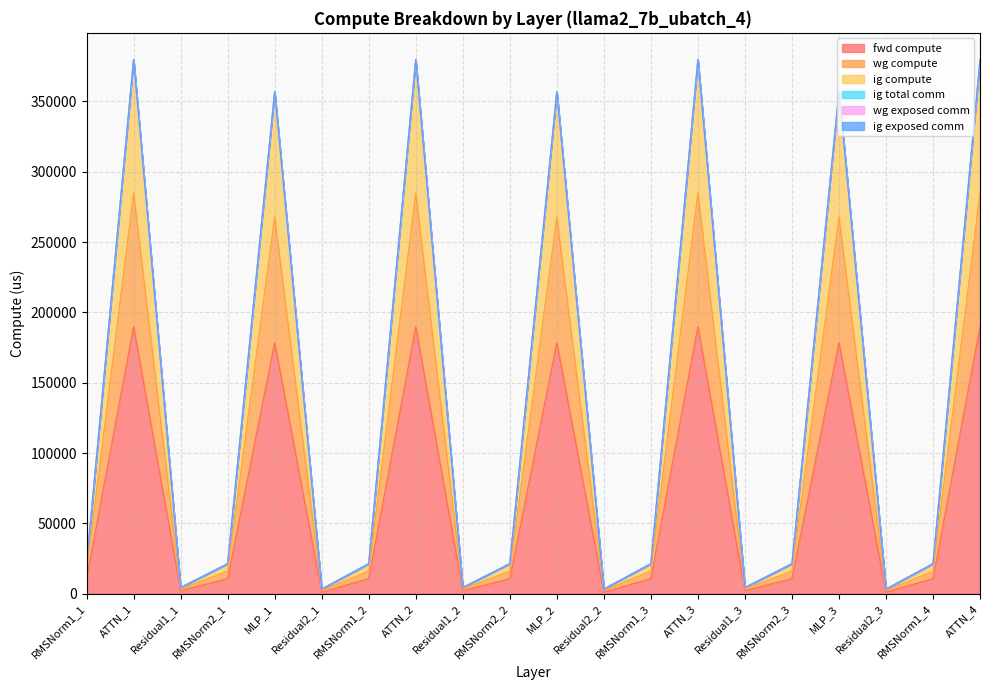

What is the label of the 1st point from the right?

ATTN_4